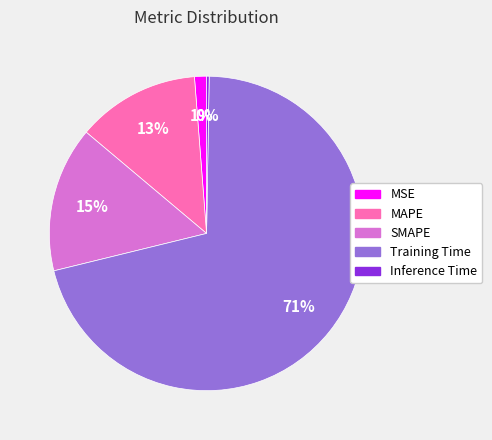

To the nearest percent, what portion does MSE represent?

1%